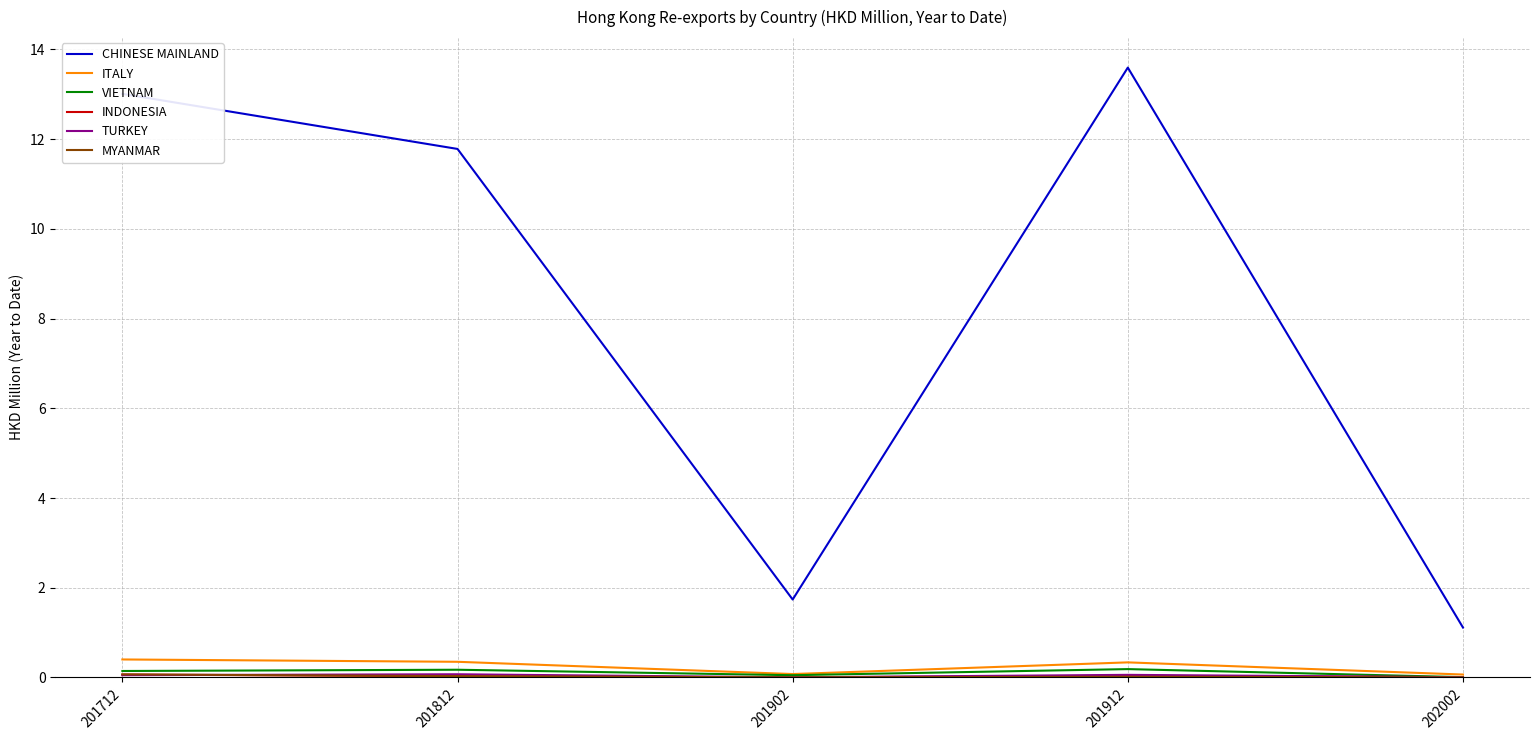

The value of CHINESE MAINLAND at 201712 is 18.2. True or false?

False